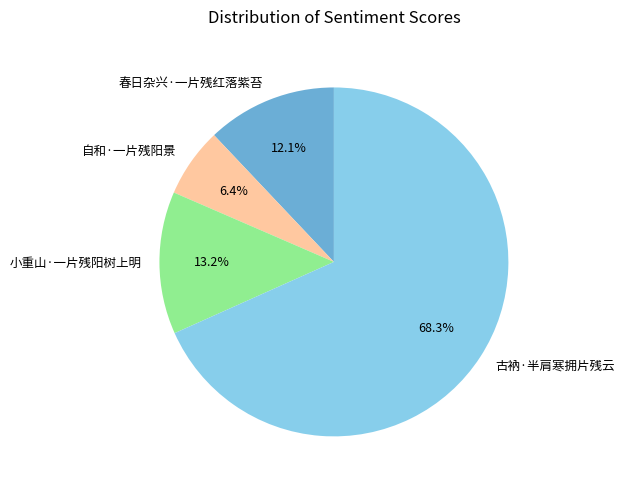

Which has a higher value, 春日杂兴·一片残红落紫苔 or 自和·一片残阳景?

春日杂兴·一片残红落紫苔